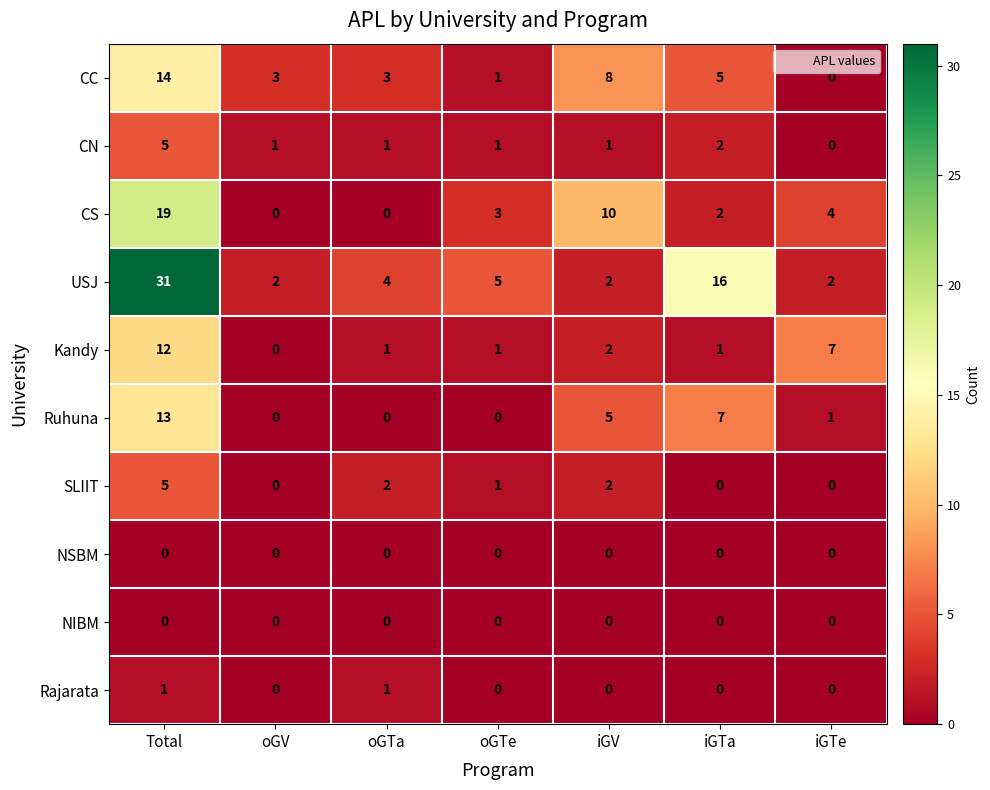

Which series has the largest total across all categories?

USJ